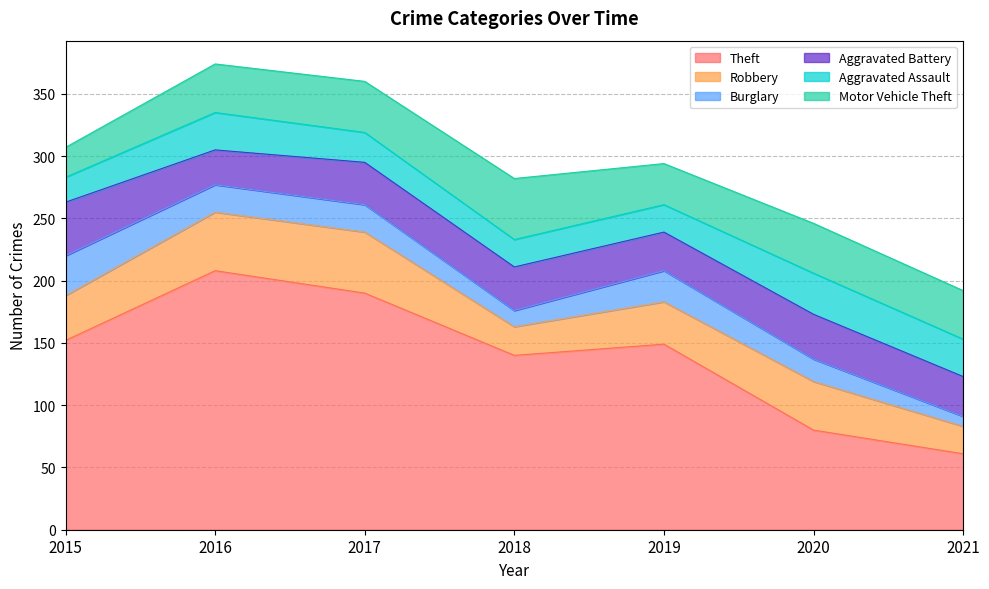

What is the difference between the highest and lowest values at 2021?

53